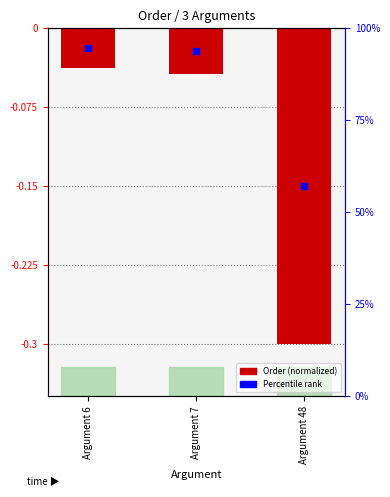

What is the average value?

-0.1